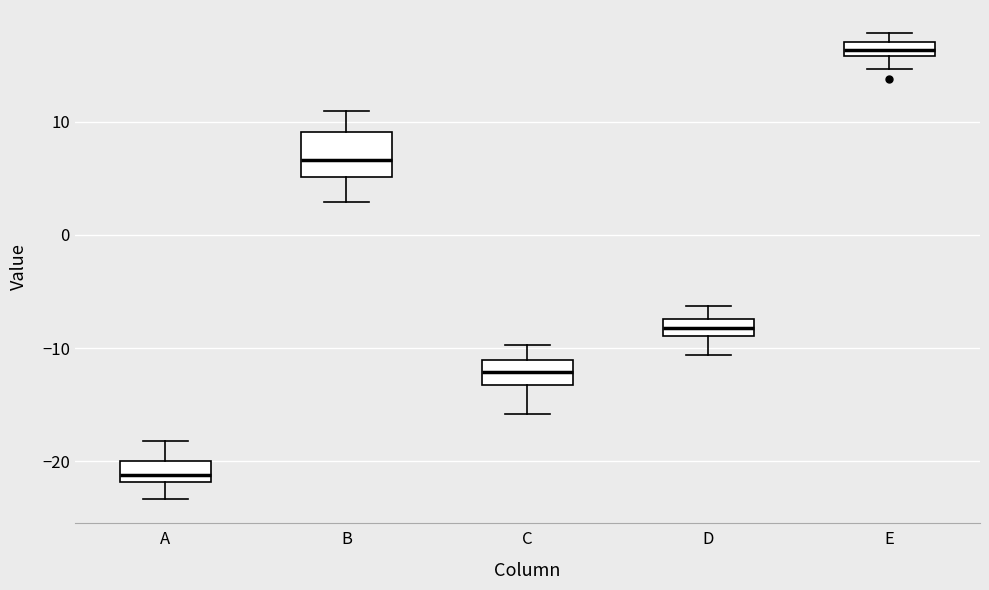

Where does the lower whisker of the box for C end on the y-axis? The values are not printed on the chart, so give them approximately, as read against the axis.

-16